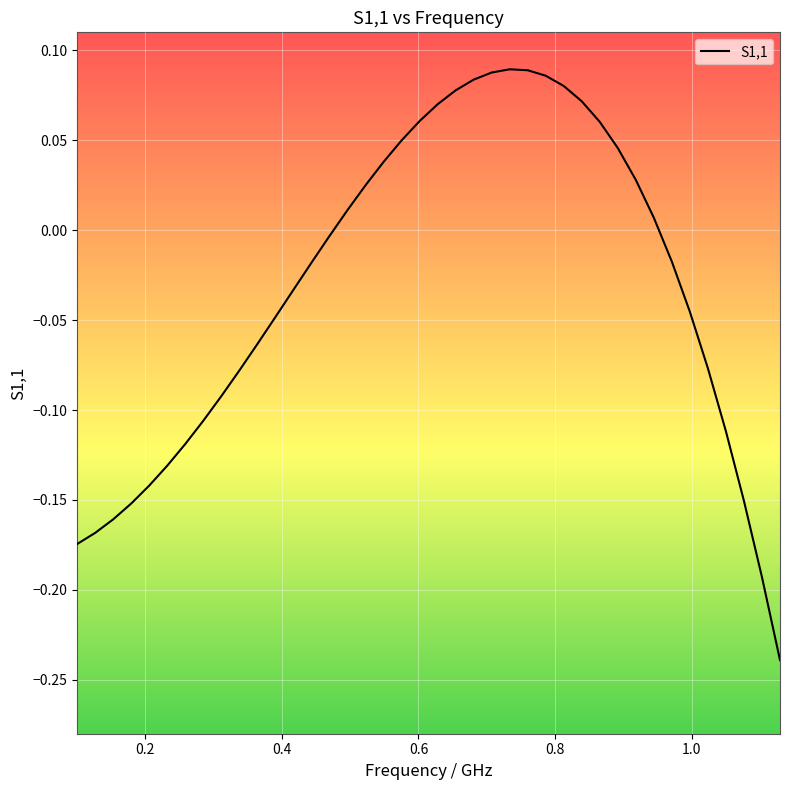

What is the difference between the maximum and minimum values?

0.3